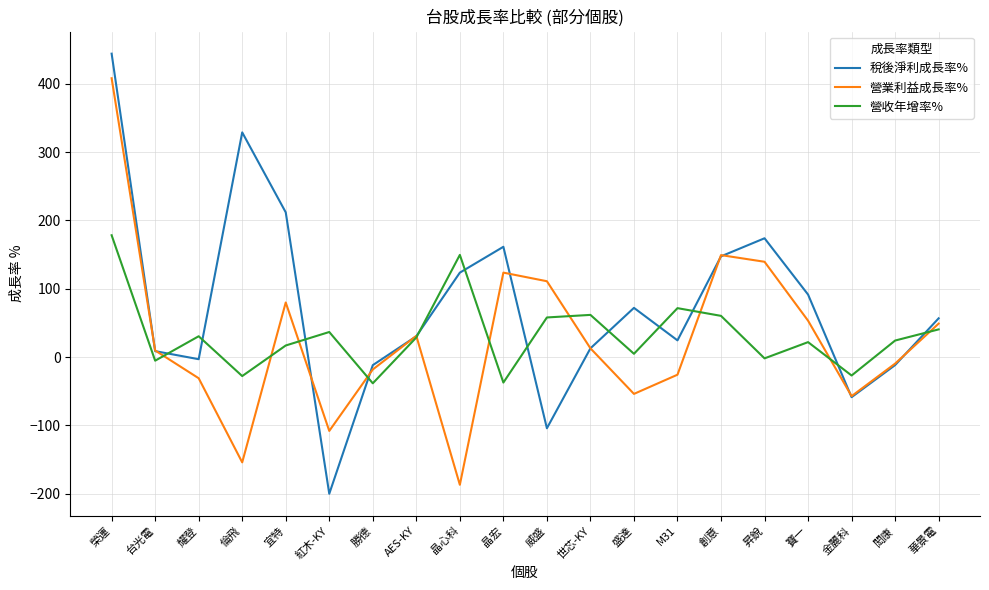

Rank the series at 威盛 from lowest to highest value.

稅後淨利成長率%, 營收年增率%, 營業利益成長率%